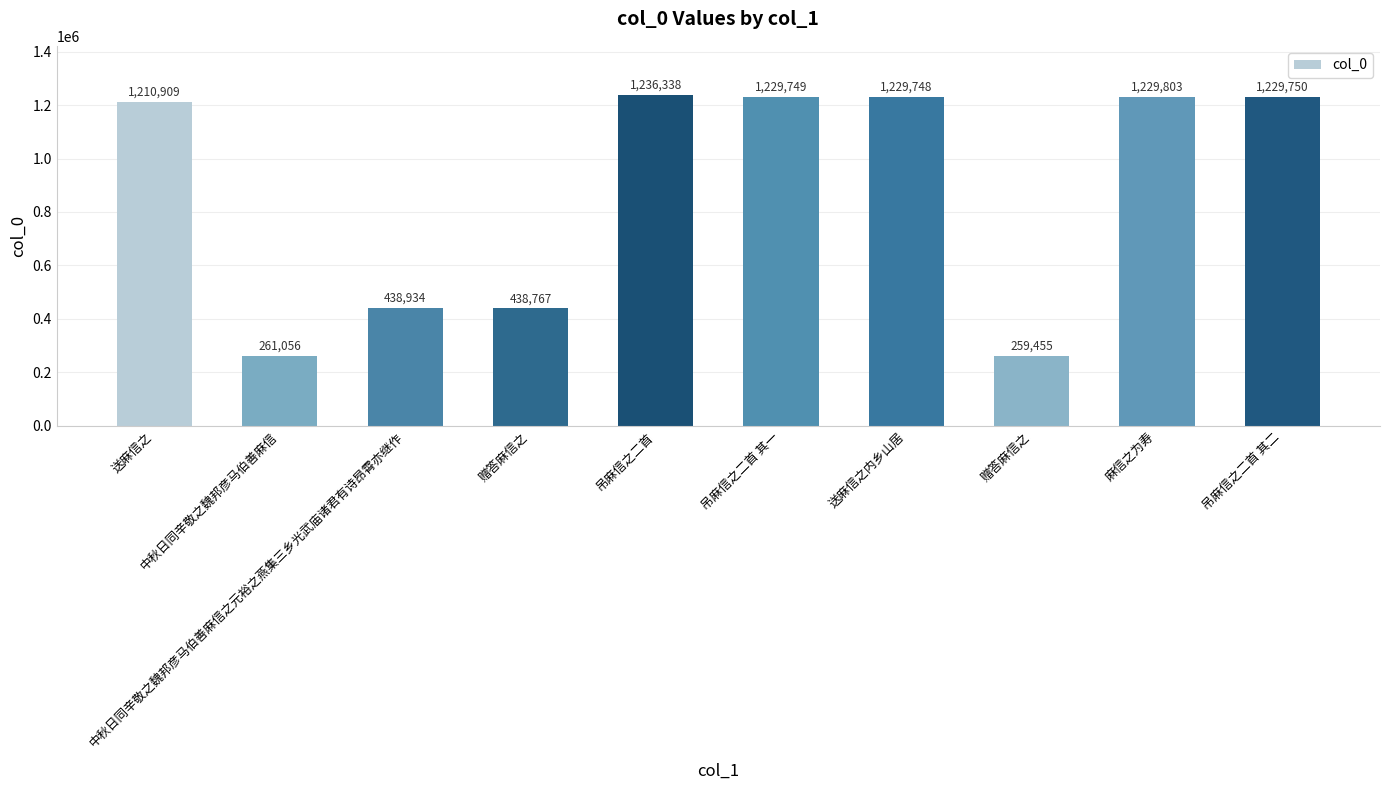

Between 麻信之为寿 and 吊麻信之二首, which is larger?

吊麻信之二首